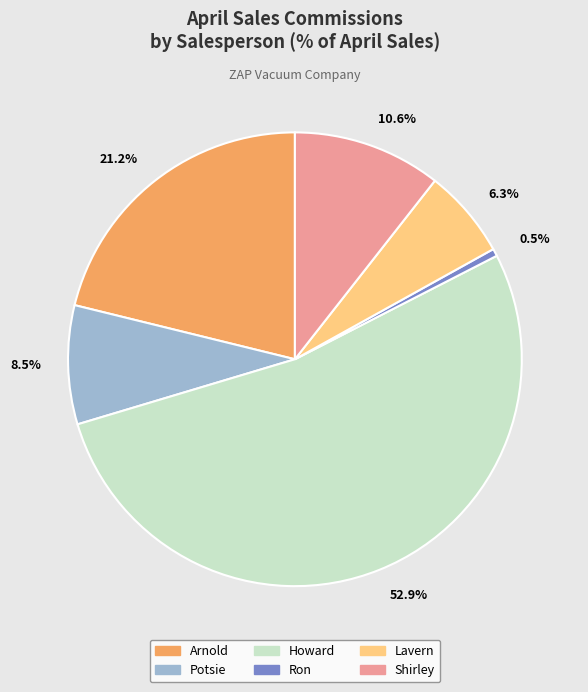

Count the number of slices in the pie.

6